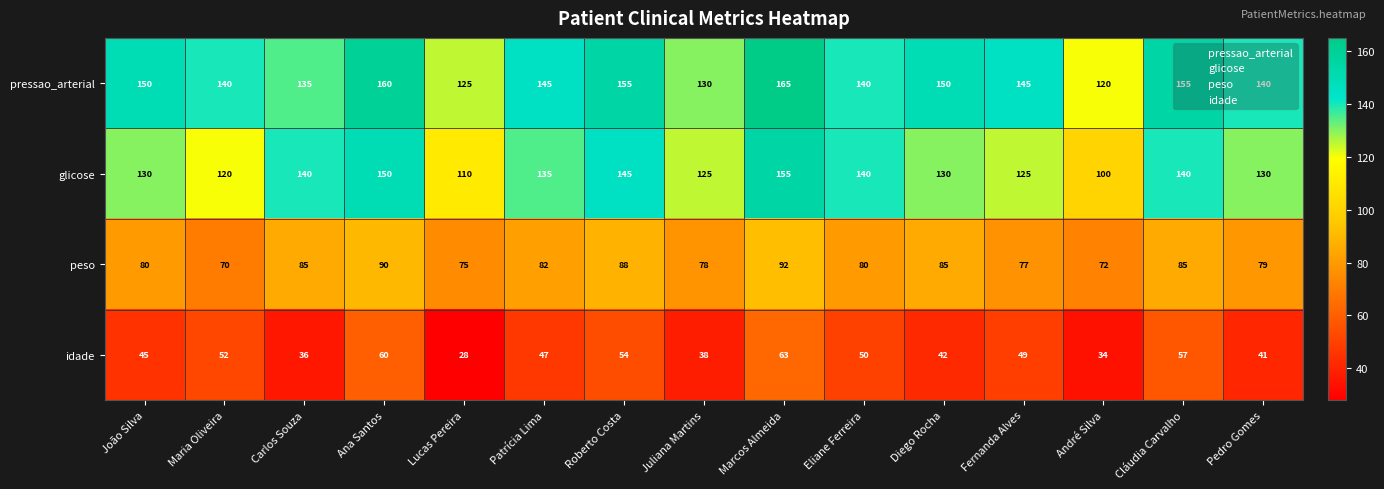

What is the spread (max minus min) of values at Diego Rocha?

108